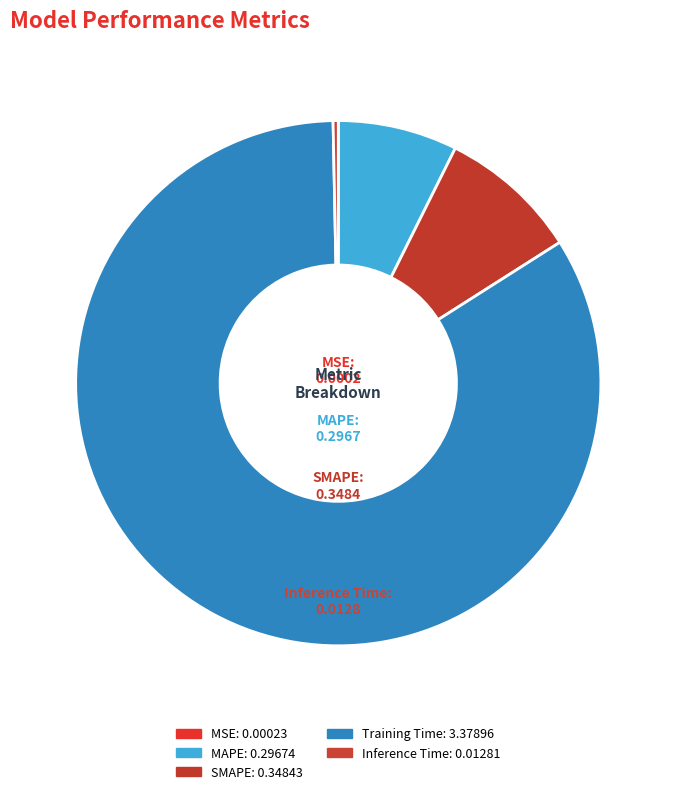

What percentage is the MAPE slice, to the nearest percent?

7%